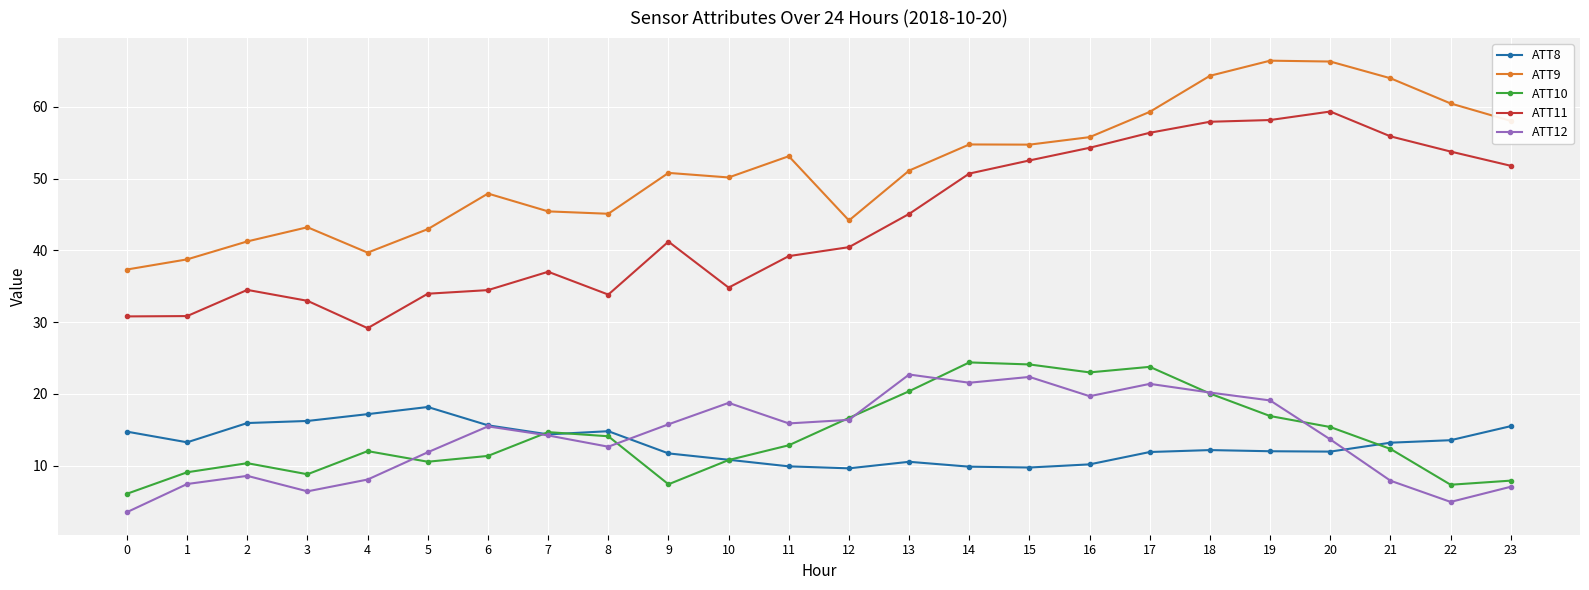

What is the total value across all series at 17?

172.7